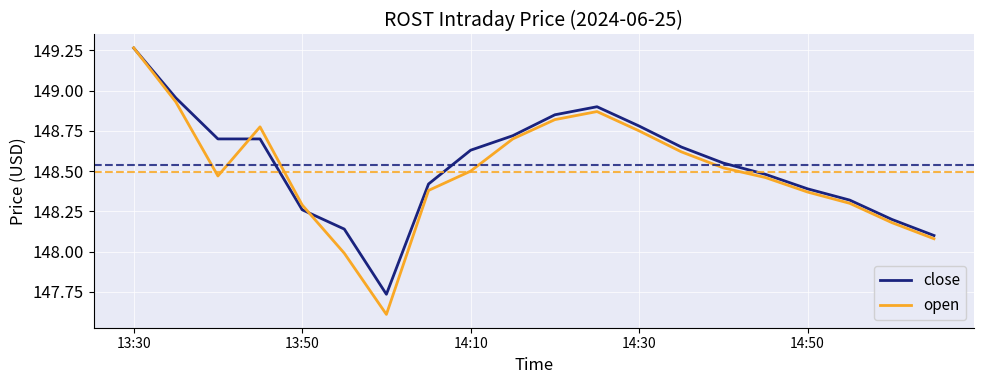

What is the minimum value shown in the chart?

147.6